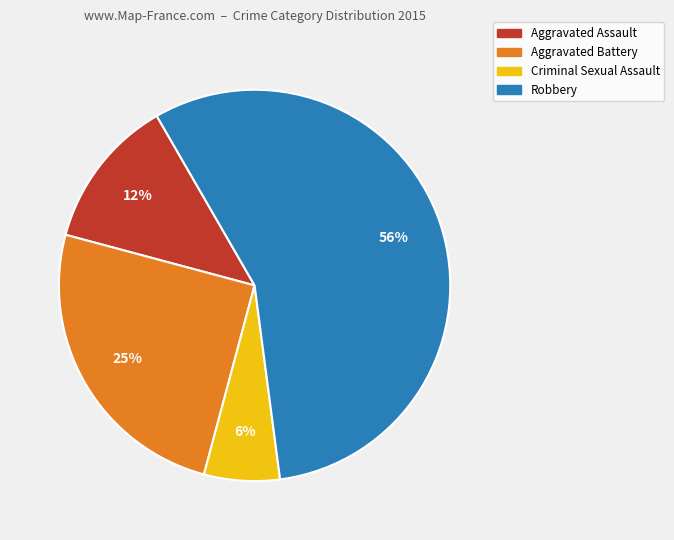

Between Criminal Sexual Assault and Aggravated Assault, which is larger?

Aggravated Assault